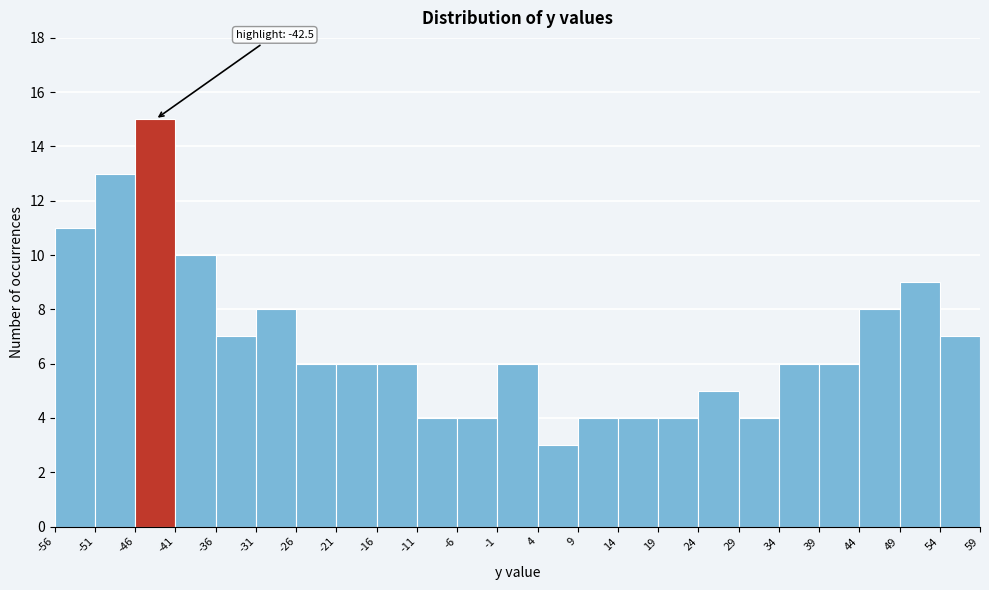

Over which range of the x-axis is the bar tallest?

-46 to -41